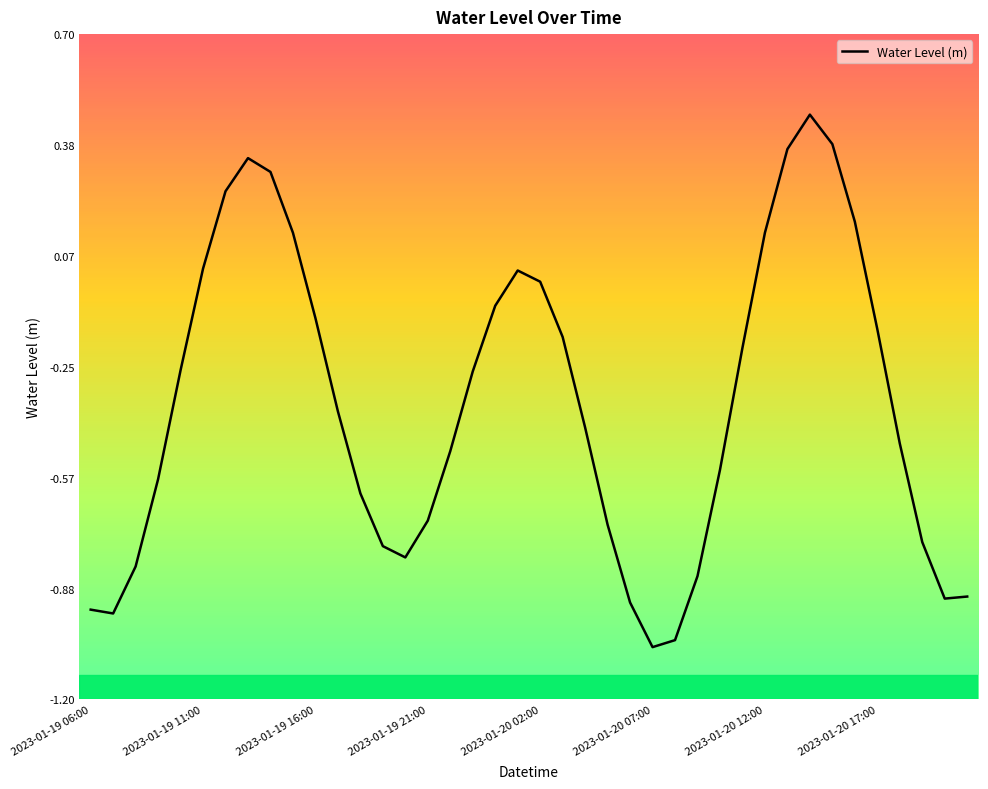

How many lines are shown in the chart?

1